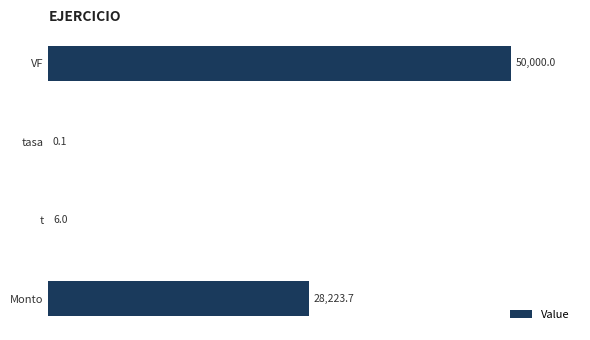

Does the chart contain stacked bars?

No